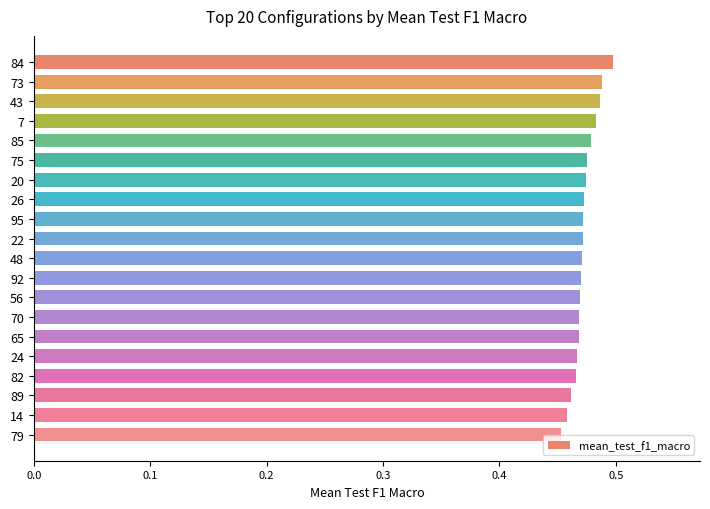

Count the values in the range 0 to 1.

20